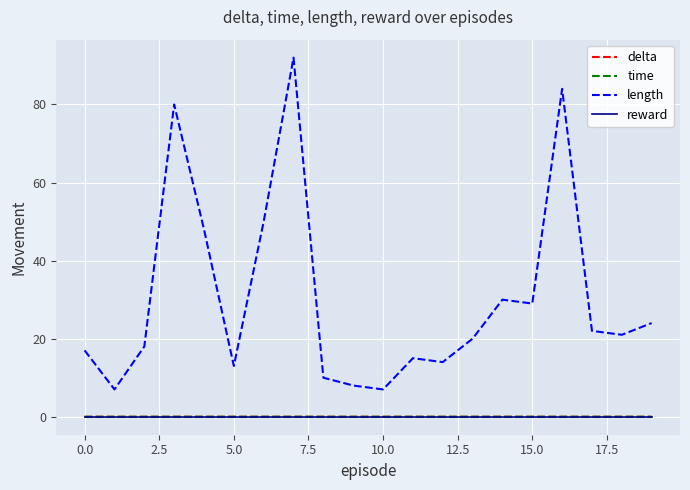

True or false: time has more than 1 points higher than both neighbors.

True